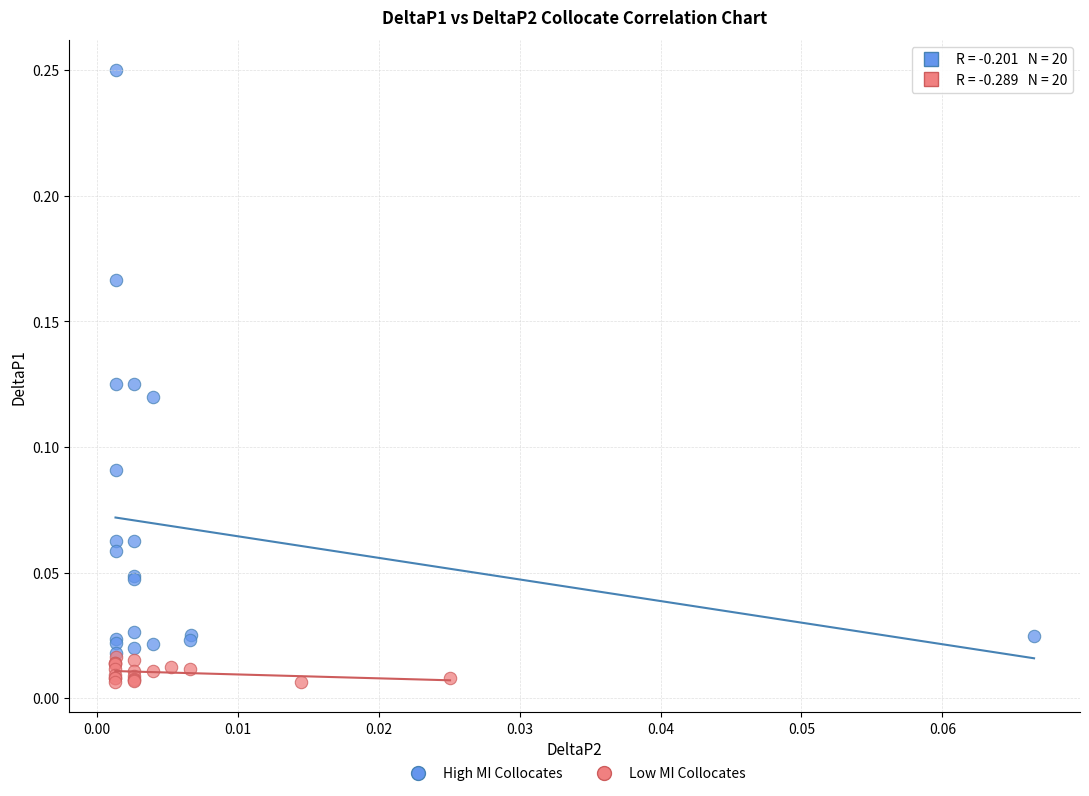

Which series has the widest spread of Y values?

High MI Collocates